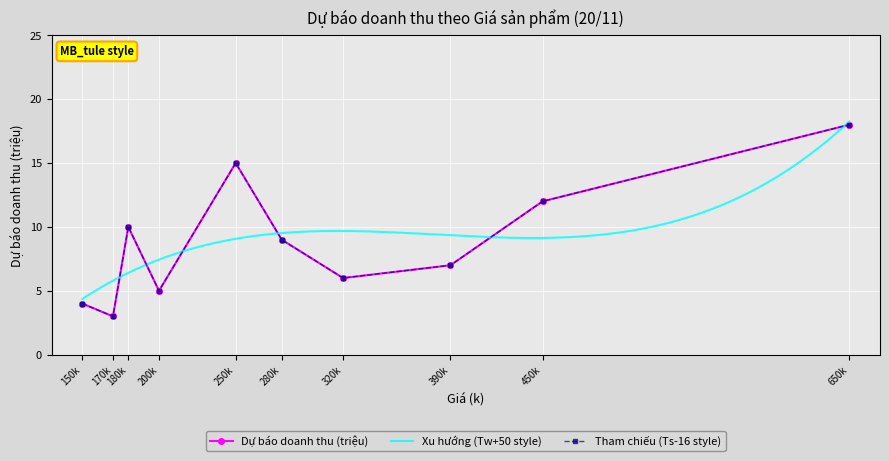

What is the minimum value shown in the chart?

3